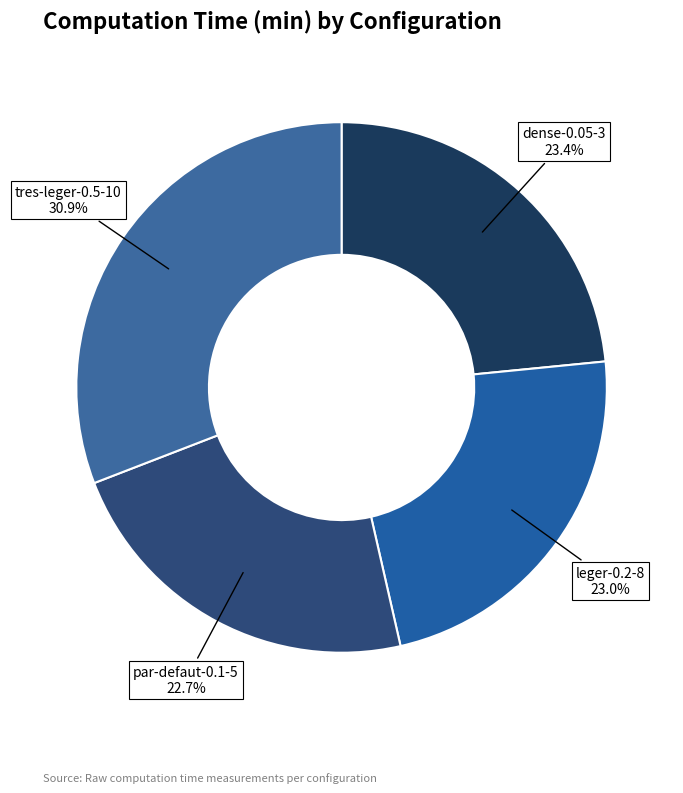

What percentage is the leger-0.2-8 slice, to the nearest percent?

23%